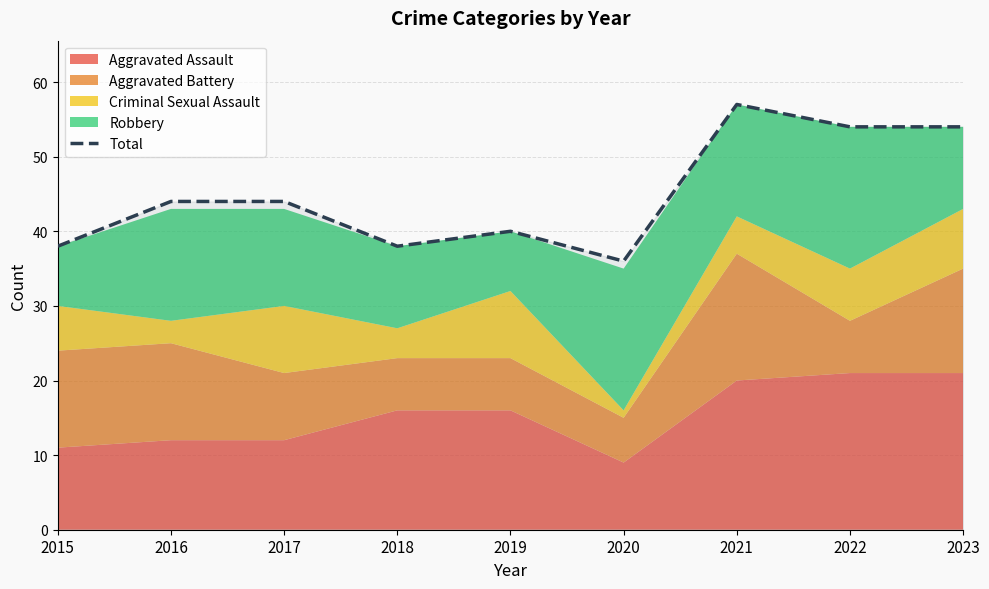

How many lines are shown in the chart?

1